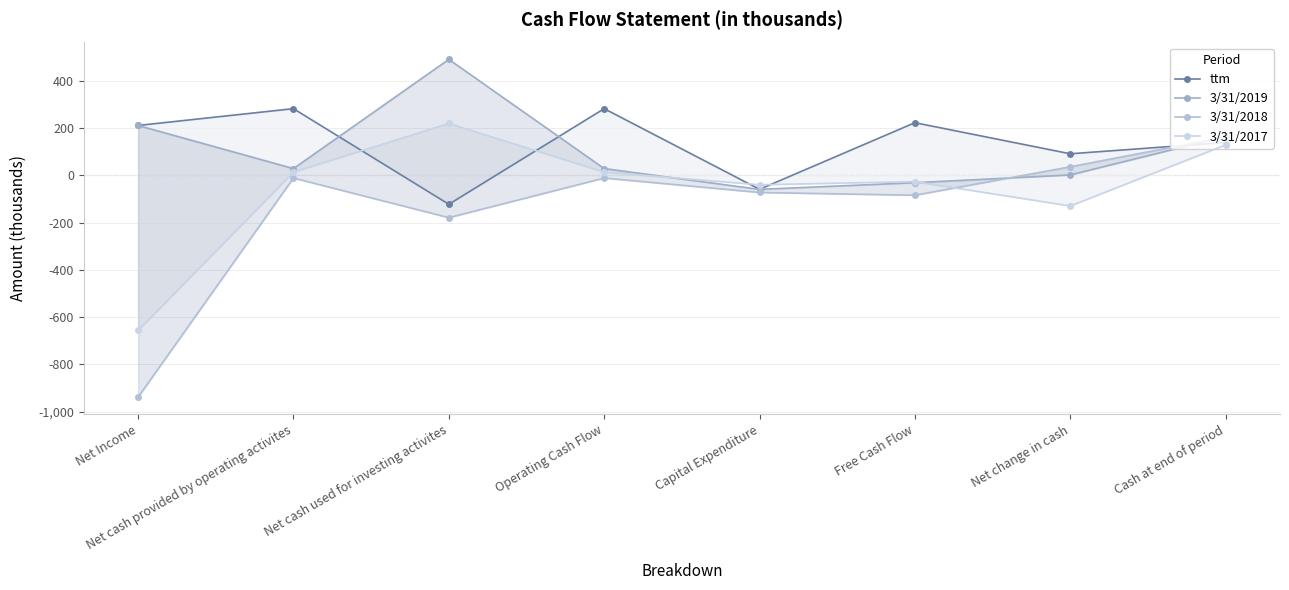

Where is the first local minimum for 3/31/2017?

Capital Expenditure